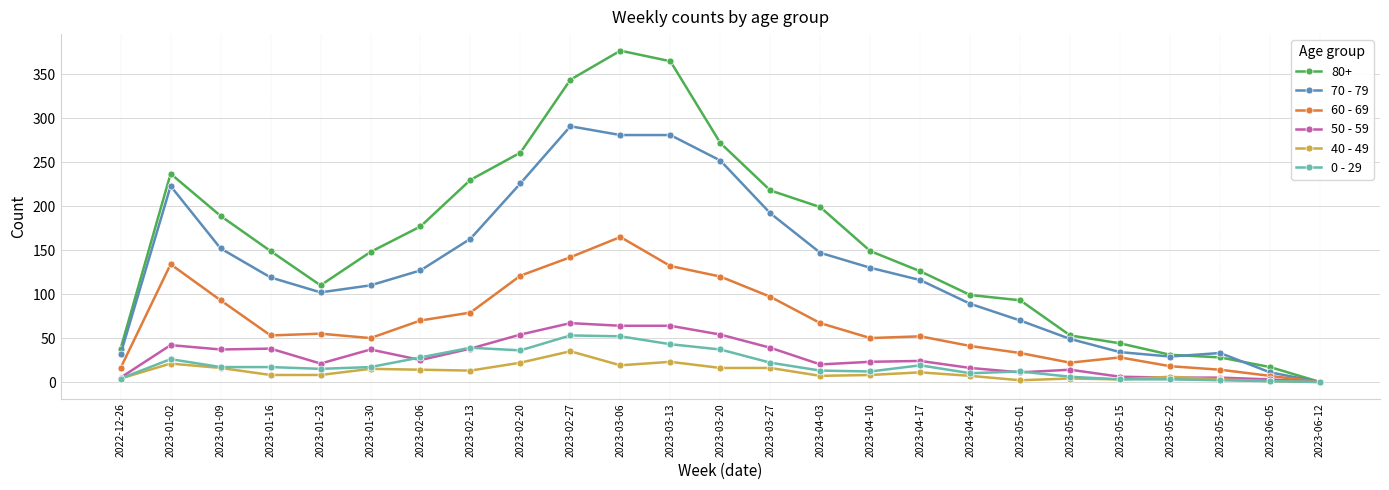

The 50 - 59 series shows 64 at 2023-03-13. True or false?

True